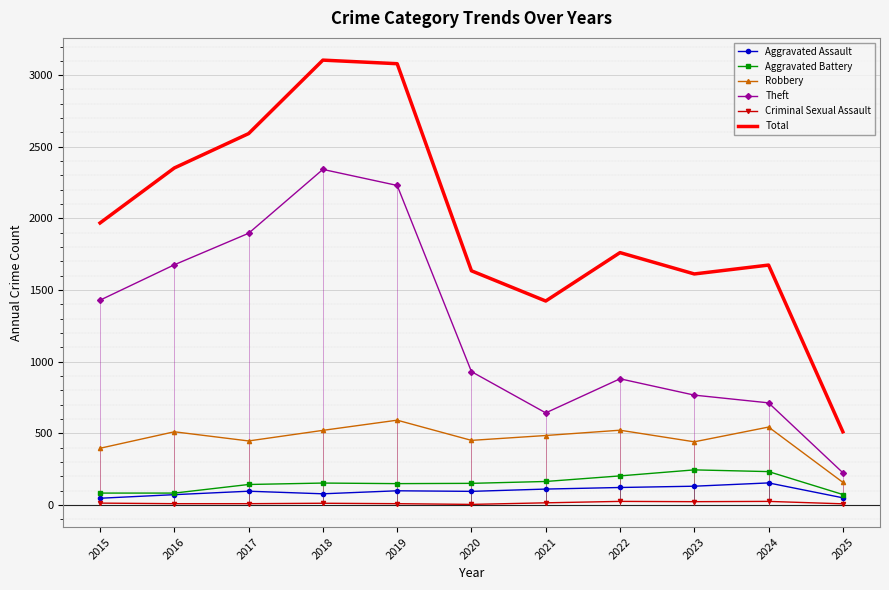

What is the minimum value for Theft?

224